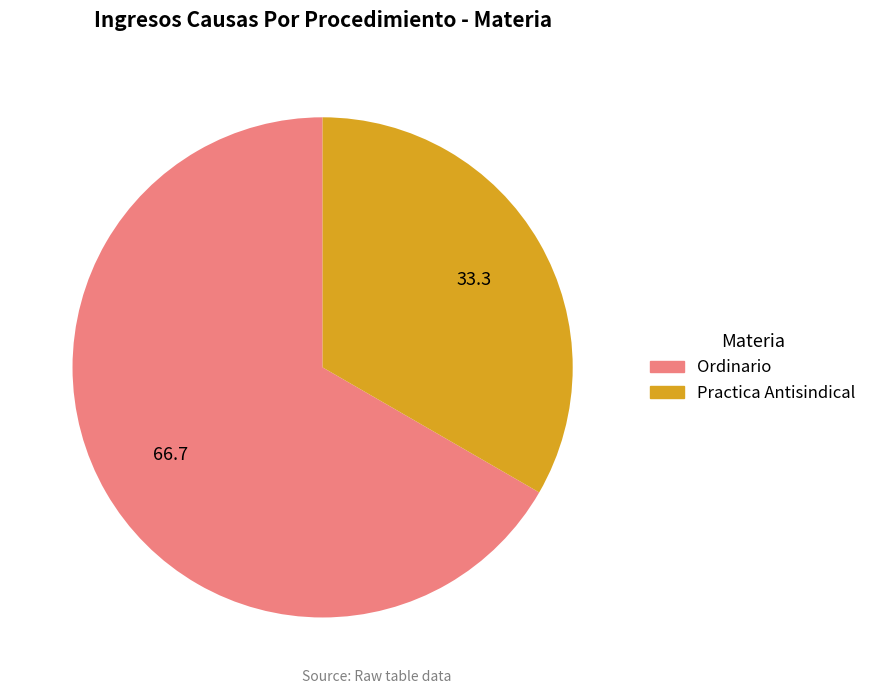

Is it true that Ordinario is 58% of the pie?

False